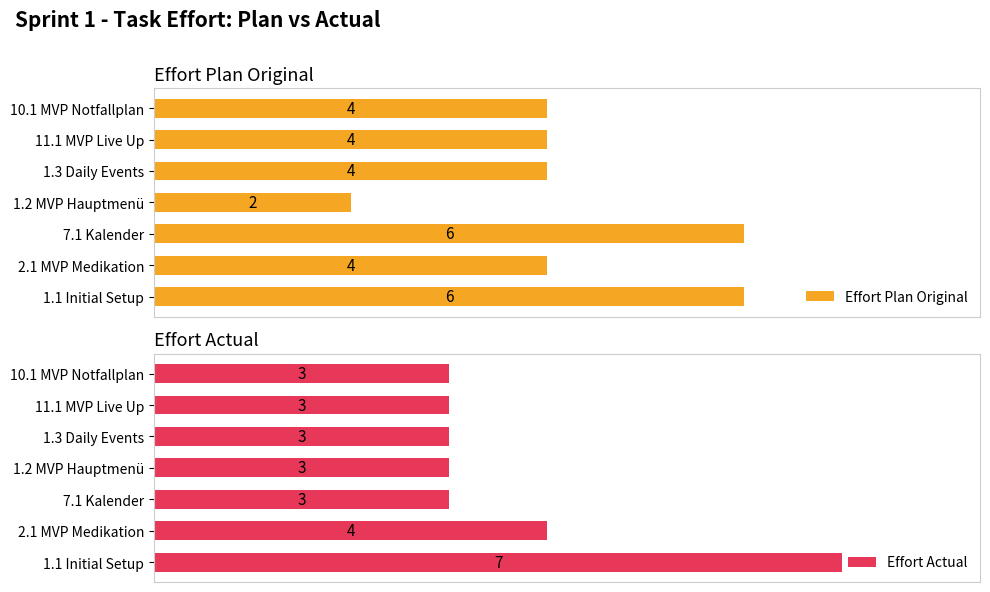

How many bars are there in total?

14